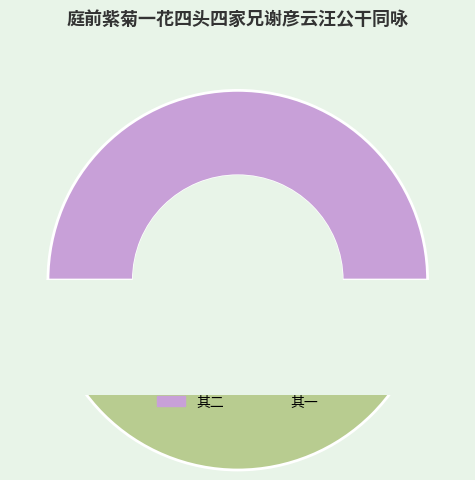

Does any single category account for the majority?

Yes